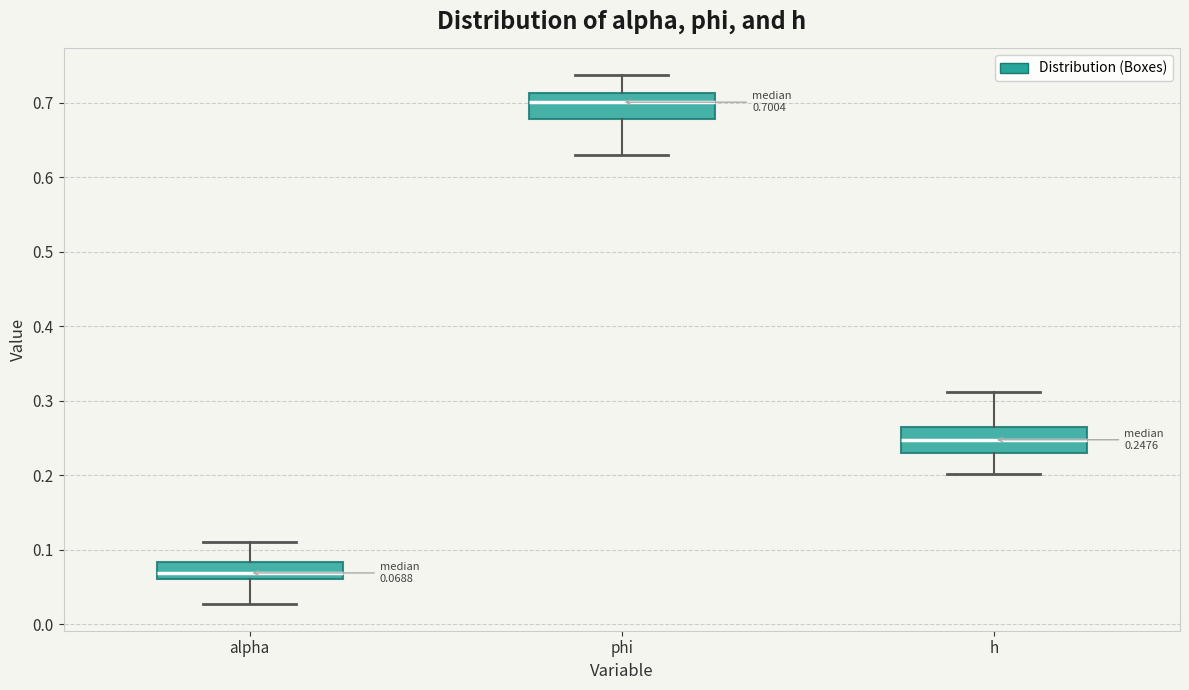

Which box has the highest median line?

phi